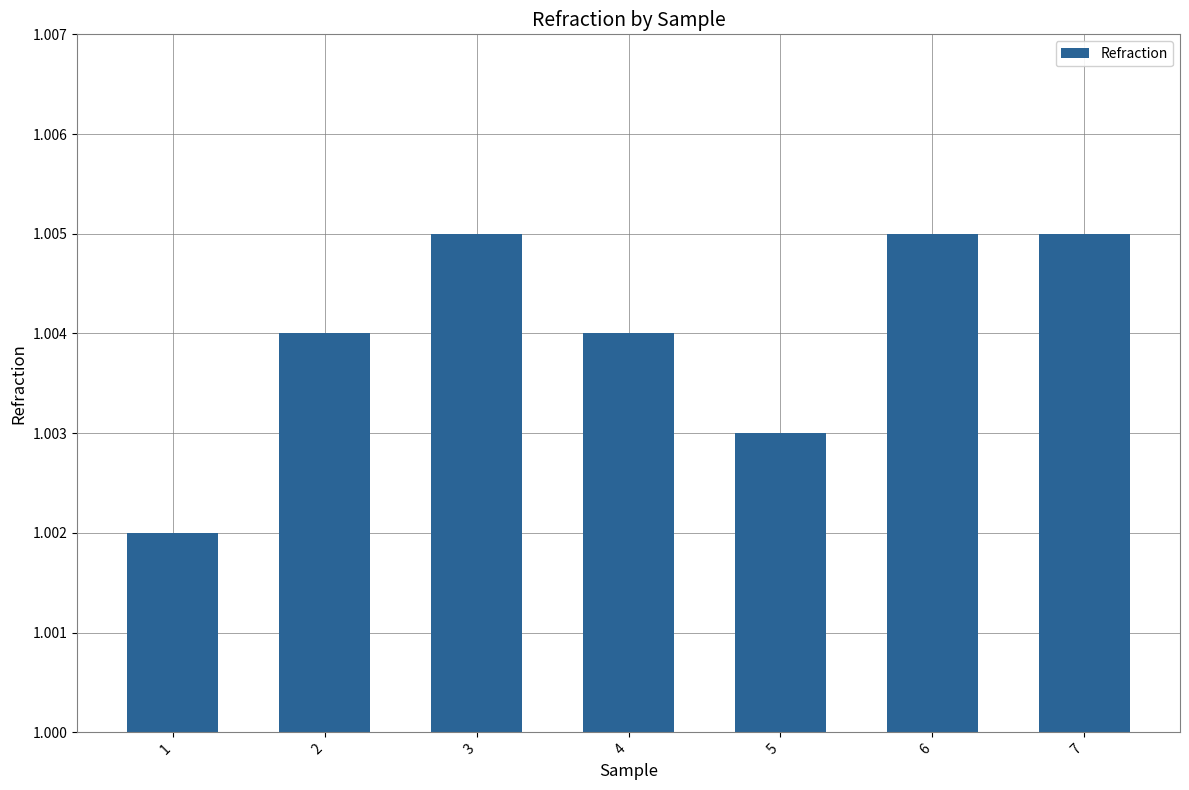

Which has a higher value, 1 or 7?

7